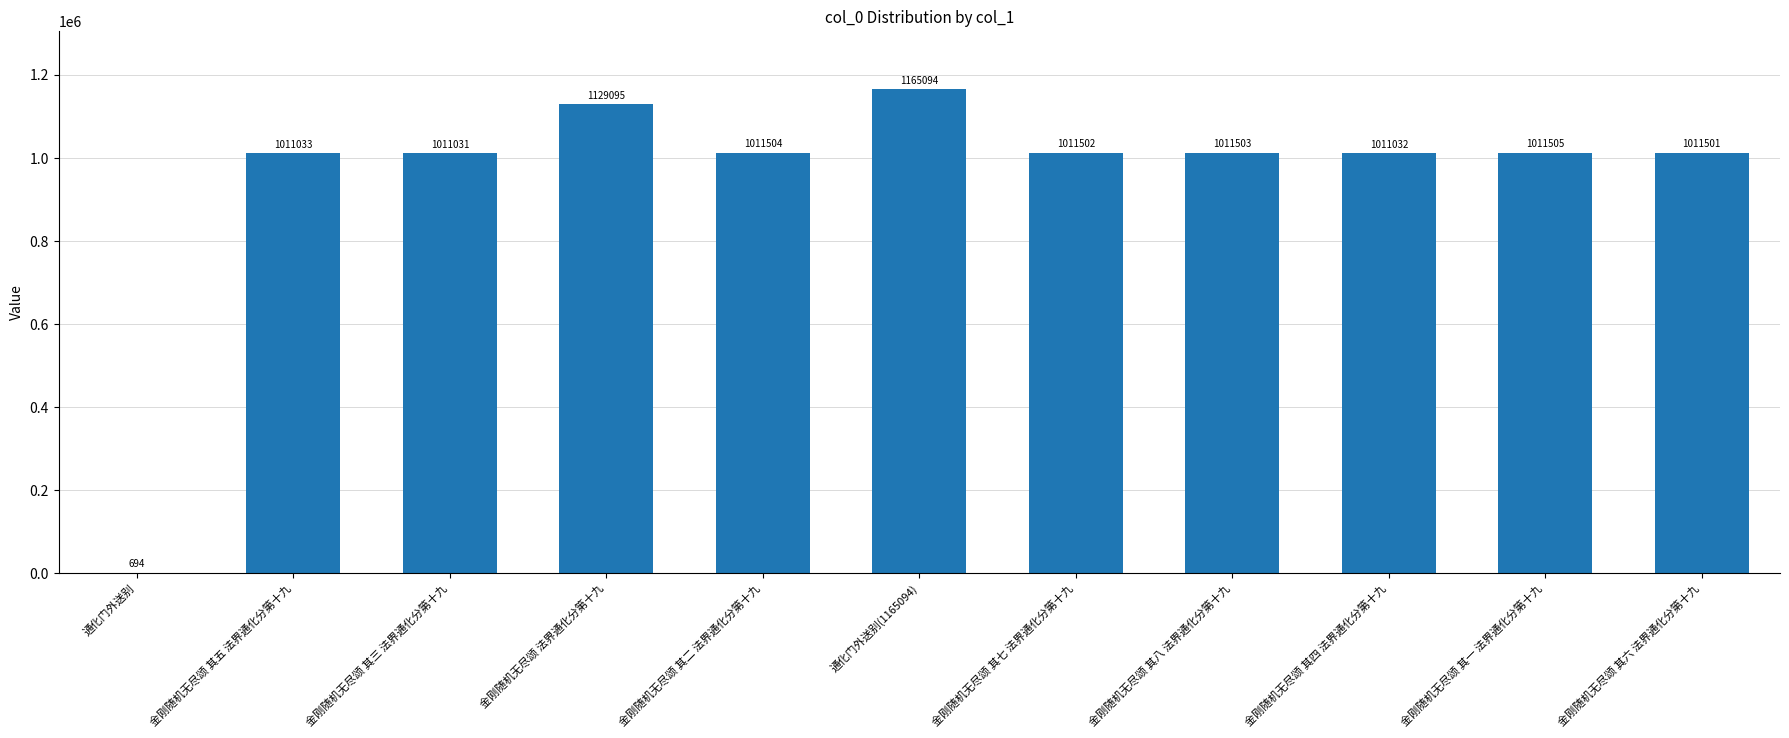

What is the change in value from 金刚随机无尽颂 其五 法界通化分第十九 to 金刚随机无尽颂 其二 法界通化分第十九?

+471